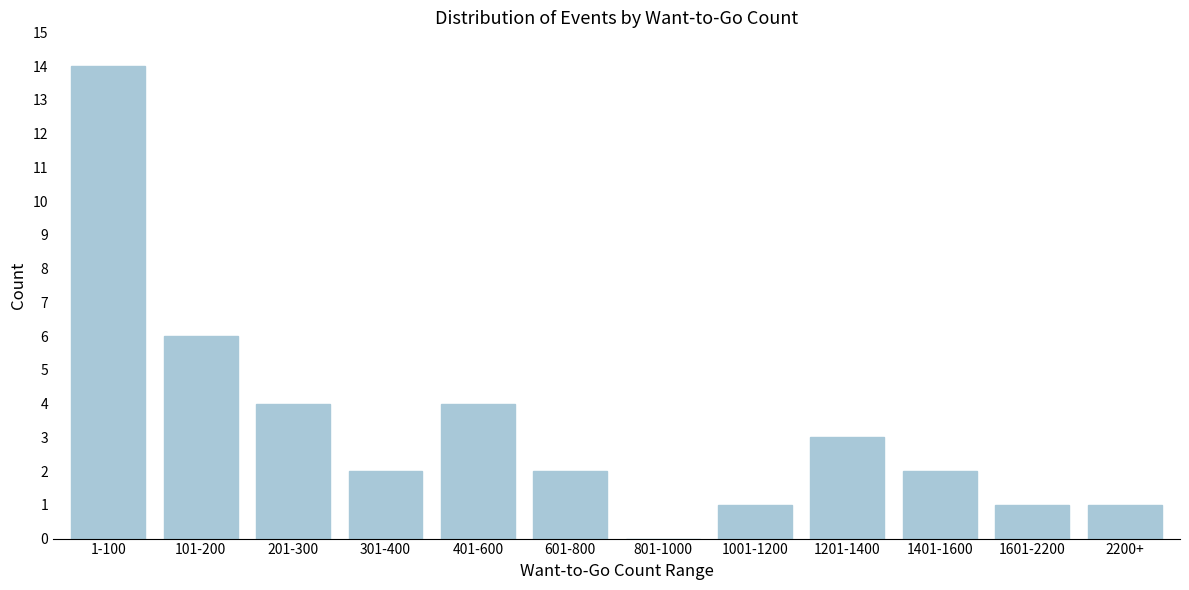

Reading left to right, list all the values displayed in this chart.

1-100=14	101-200=6	201-300=4	301-400=2	401-600=4	601-800=2	801-1000=0	1001-1200=1	1201-1400=3	1401-1600=2	1601-2200=1	2200+=1